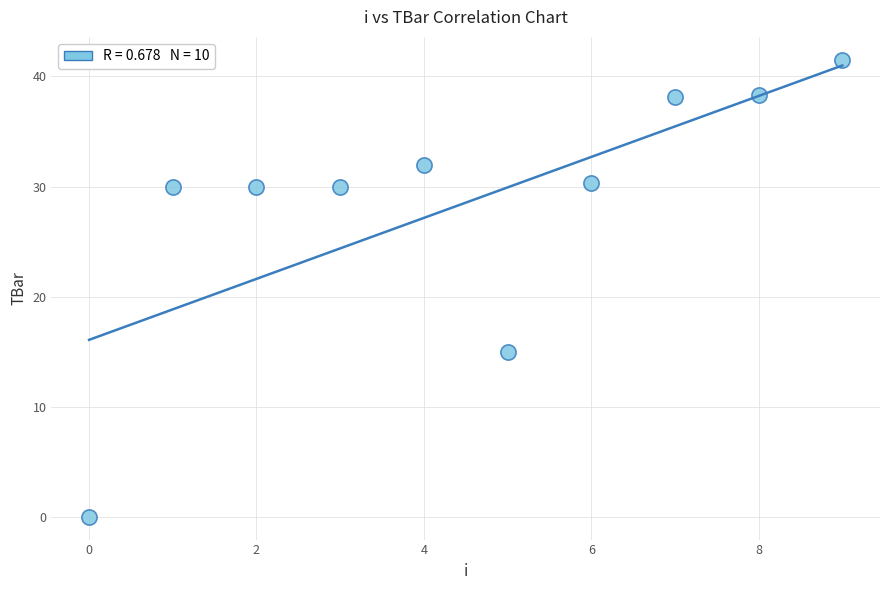

What Y value in the scatter plot is closest to 20?

15.0